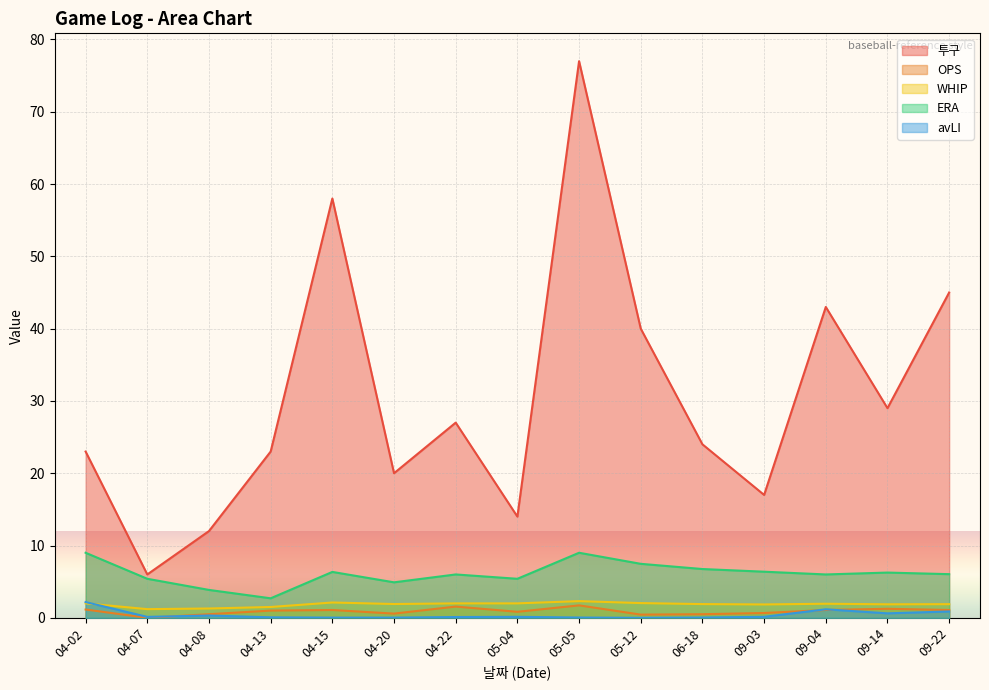

Reading left to right, list all the values displayed in this chart.

투구: 23.0	6.0	12.0	23.0	58.0	20.0	27.0	14.0	77.0	40.0	24.0	17.0	43.0	29.0	45.0
OPS: 1.1	0.0	0.5	1.0	1.1	0.6	1.6	0.8	1.7	0.4	0.5	0.7	1.1	1.2	1.1
WHIP: 2.0	1.2	1.3	1.5	2.1	1.9	2.0	2.0	2.3	2.0	1.9	1.9	1.9	1.9	1.9
ERA: 9.0	5.4	3.9	2.7	6.3	4.9	6.0	5.4	9.0	7.5	6.8	6.4	6.0	6.3	6.0
avLI: 2.2	0.1	0.3	0.1	0.0	0.0	0.1	0.1	0.0	0.0	0.0	0.1	1.2	0.6	0.9